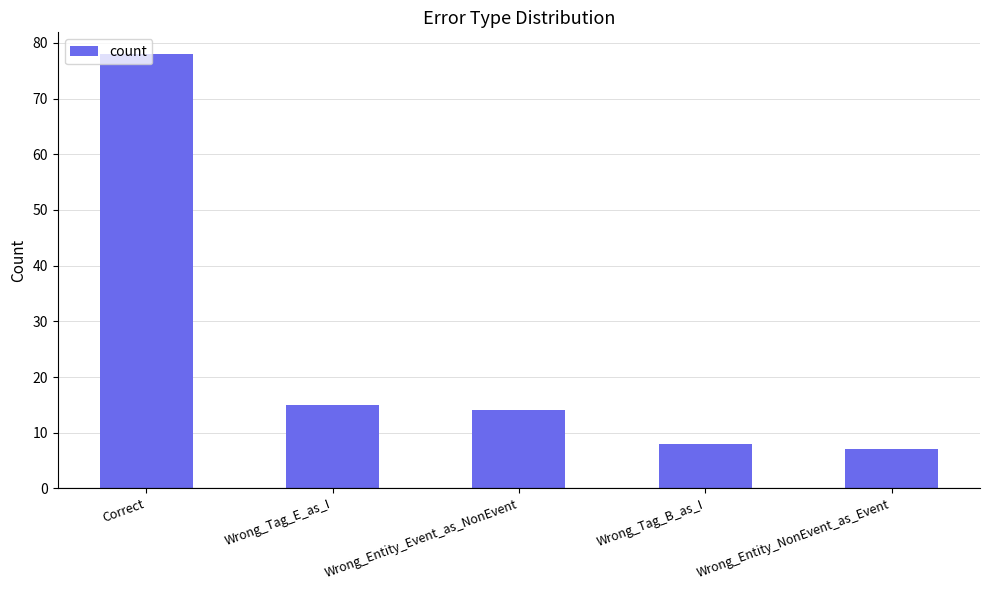

At which label is the value closest to 42?

Wrong_Tag_E_as_I